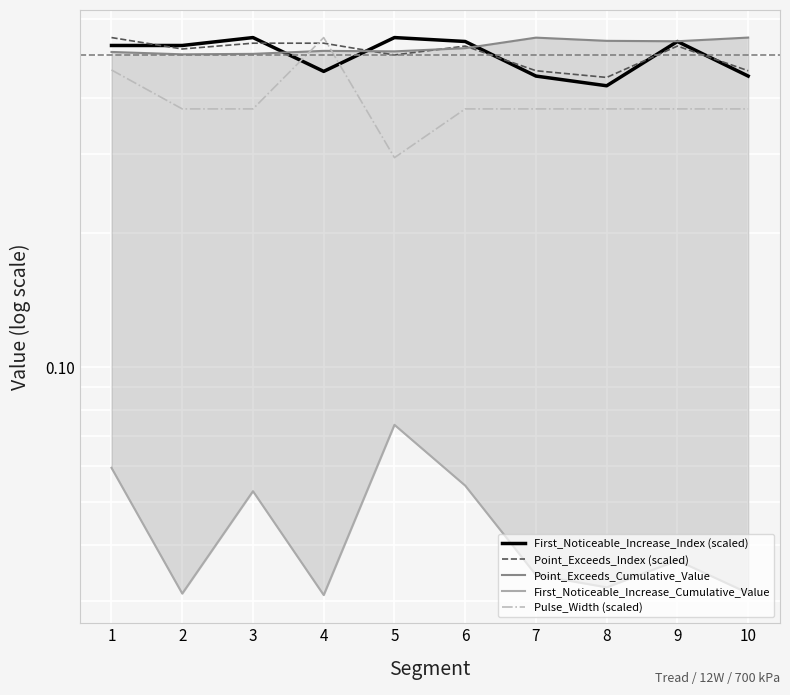

What is the sum of the Point_Exceeds_Cumulative_Value values at 4 and 7?

1.1